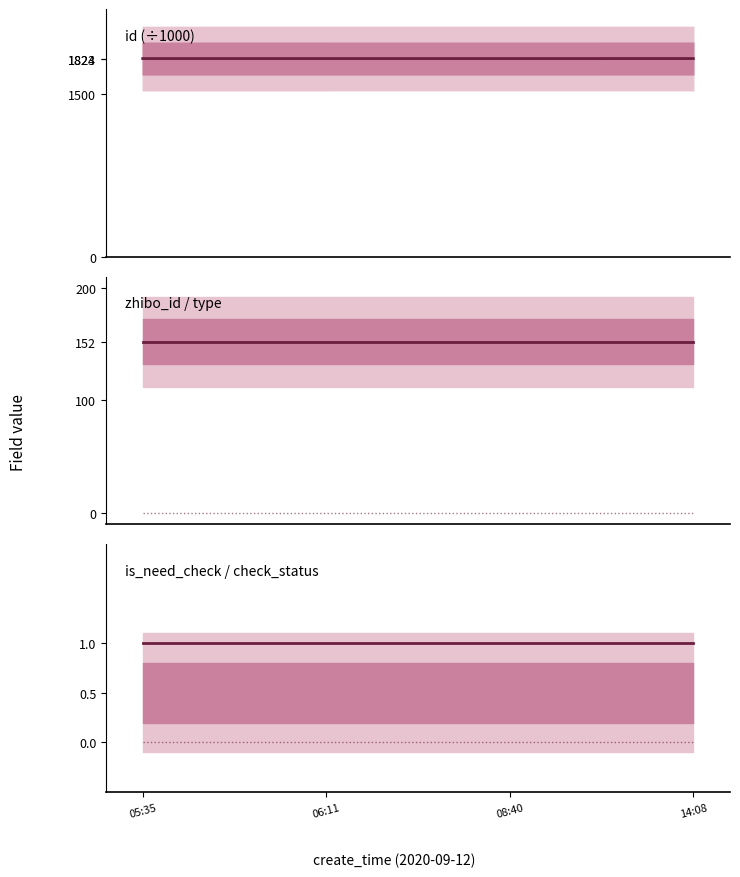

What is the sum of the zhibo_id values at 05:35 and 14:08?

304.0